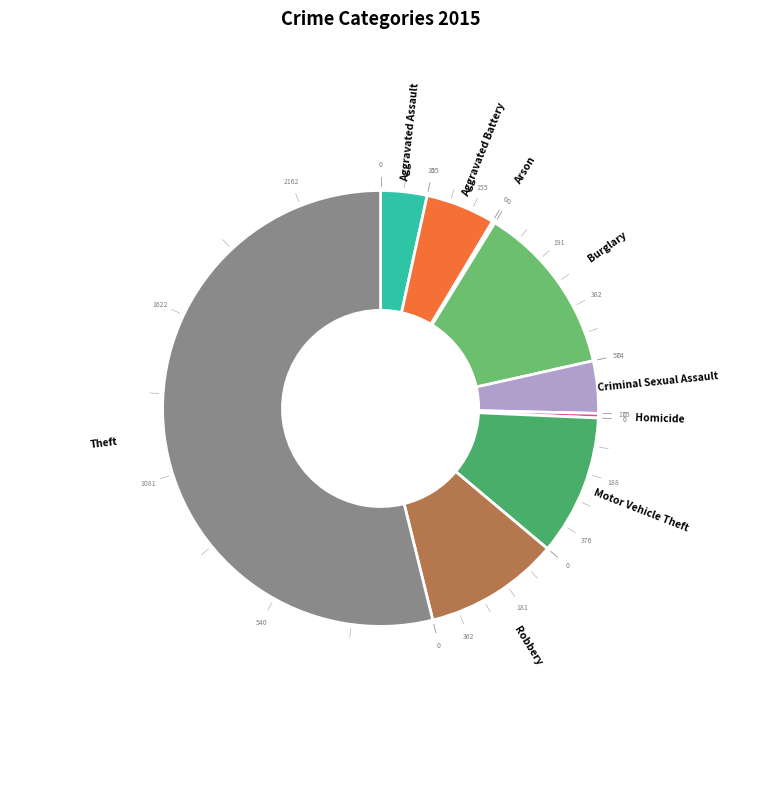

What is the change in value from Criminal Sexual Assault to Theft?

+2258